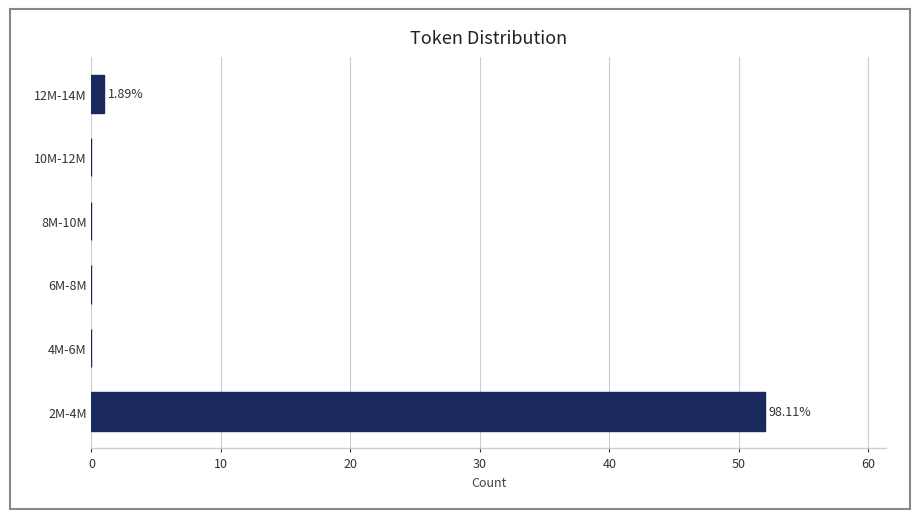

What is the sum of all values?

53